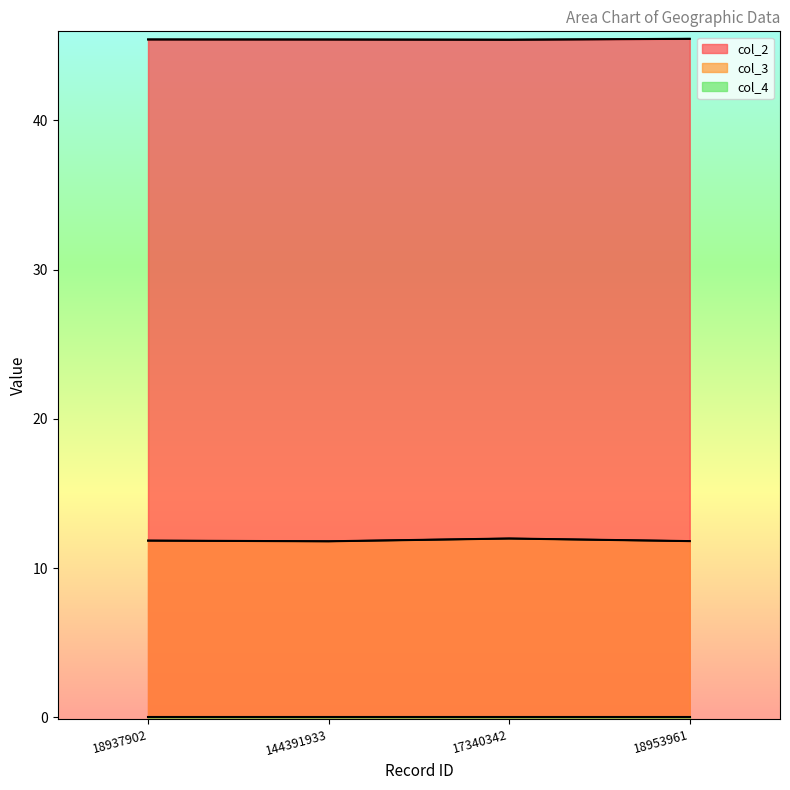

What is the spread (max minus min) of values at 18953961?

33.7